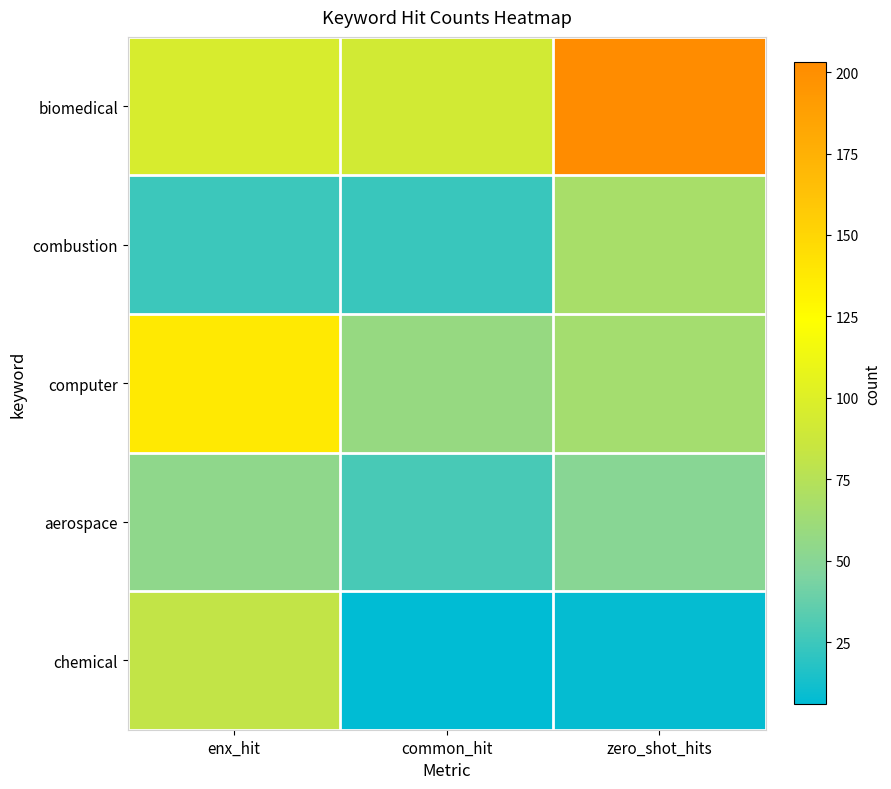

Reading left to right, list all the values displayed in this chart.

biomedical: enx_hit=96	common_hit=92	zero_shot_hits=203
combustion: enx_hit=25	common_hit=24	zero_shot_hits=68
computer: enx_hit=138	common_hit=58	zero_shot_hits=66
aerospace: enx_hit=54	common_hit=29	zero_shot_hits=50
chemical: enx_hit=82	common_hit=6	zero_shot_hits=8